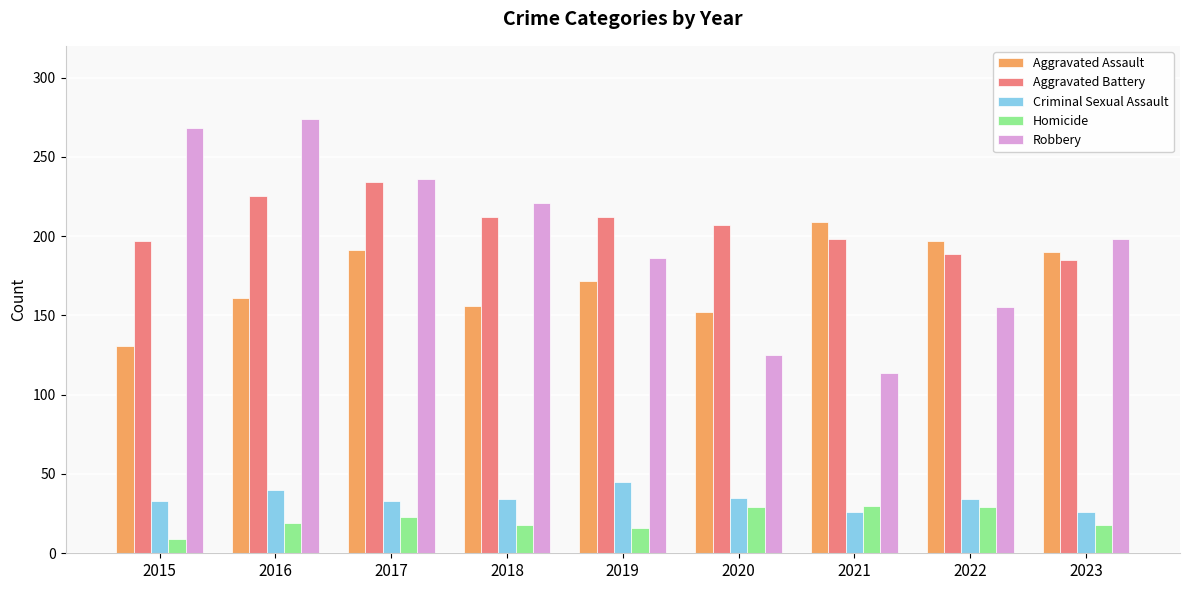

How many bars are there in total?

45